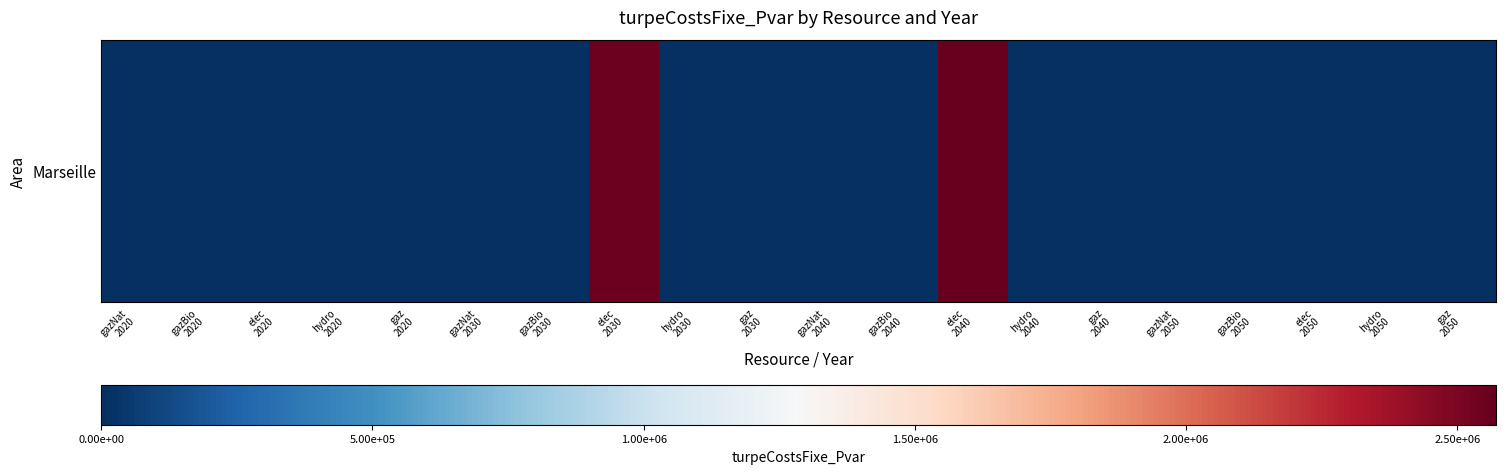

Between gazBio
2020 and hydro
2040, which is larger?

gazBio
2020